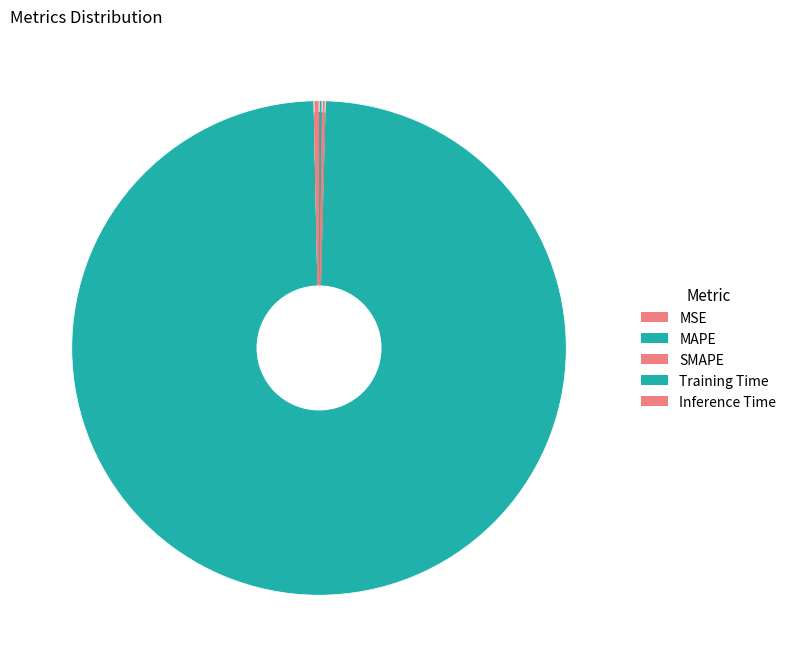

True or false: Training Time accounts for 91% of the total.

False